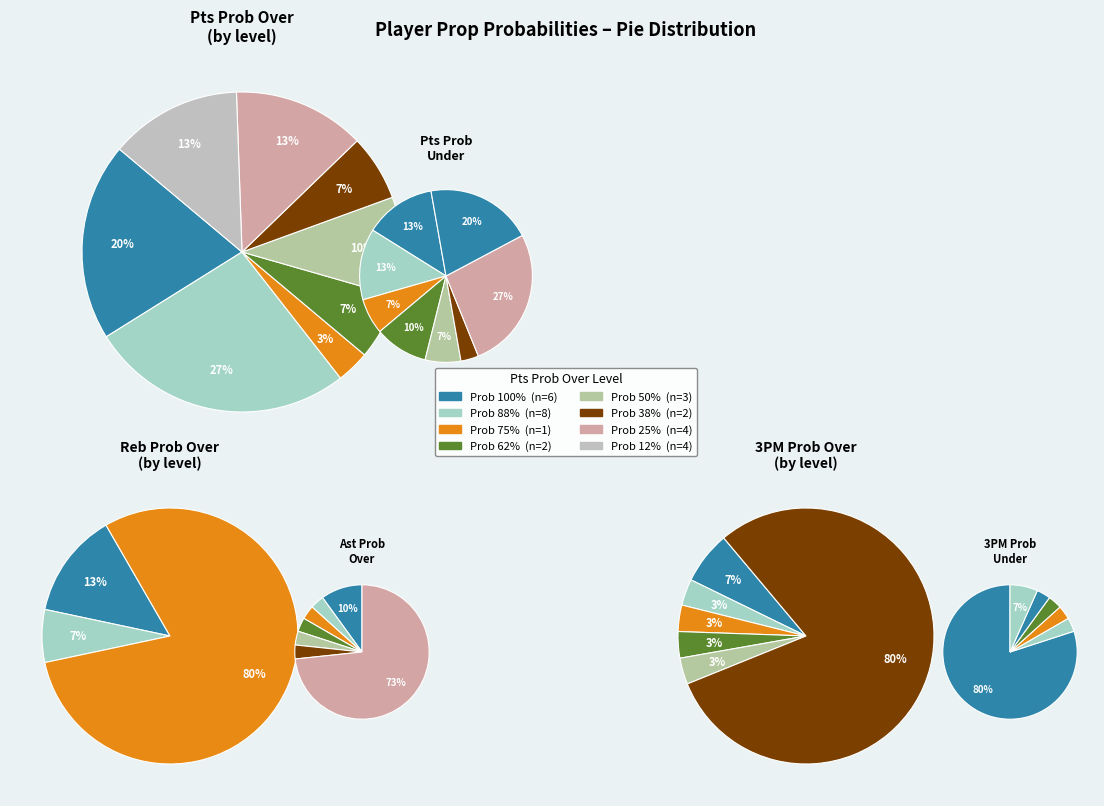

Is 16 the majority of the pie?

No